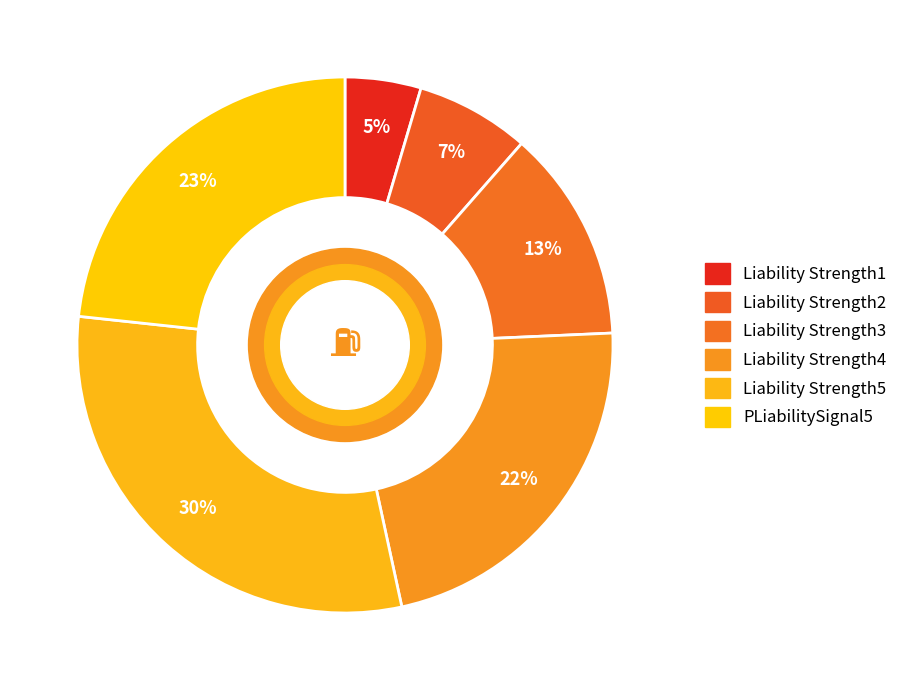

What percentage is the Liability Strength3 slice, to the nearest percent?

13%